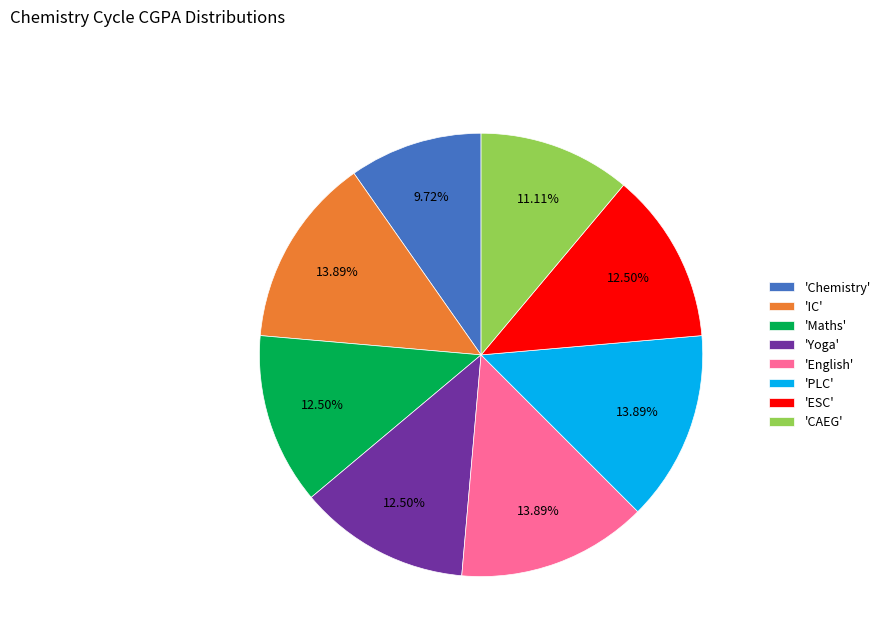

How many segments does this pie chart have?

8